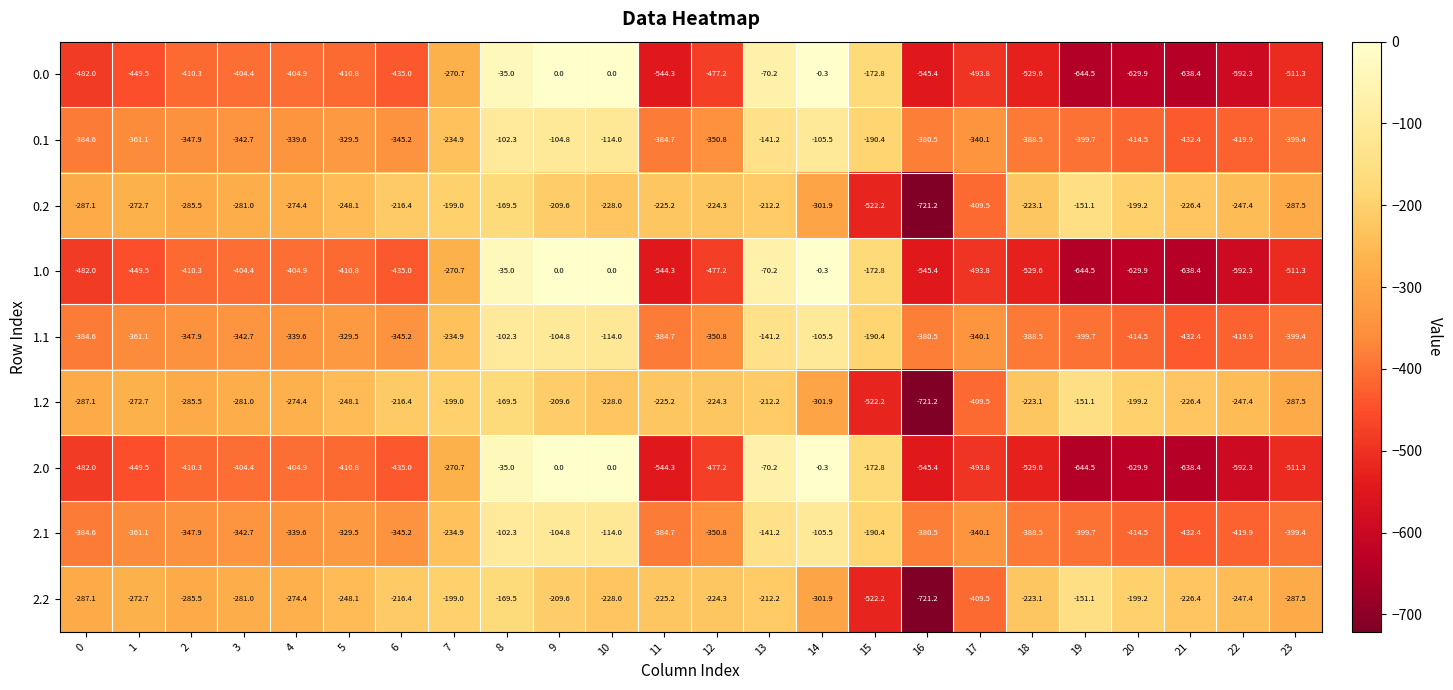

How many series are shown in this chart?

9